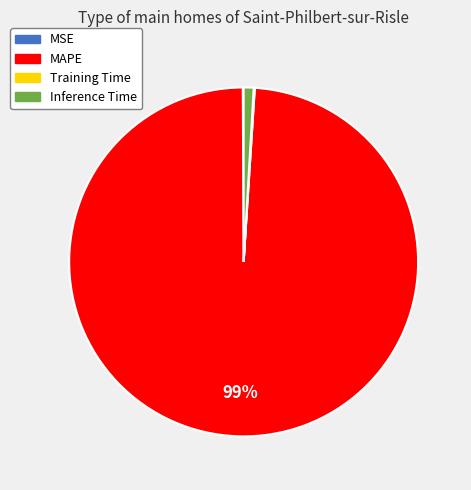

To the nearest percent, what is the average slice percentage?

25%